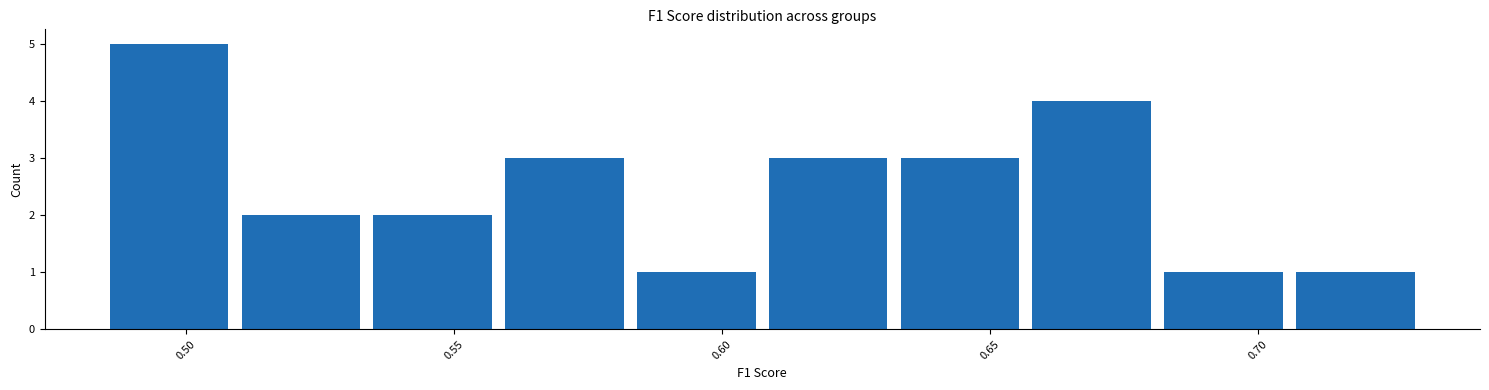

How tall is the bar that spans 0.485 to 0.510 on the x-axis? Neither the bar edges nor the heights are printed on the chart, so give them approximately, as read against the axes.

5